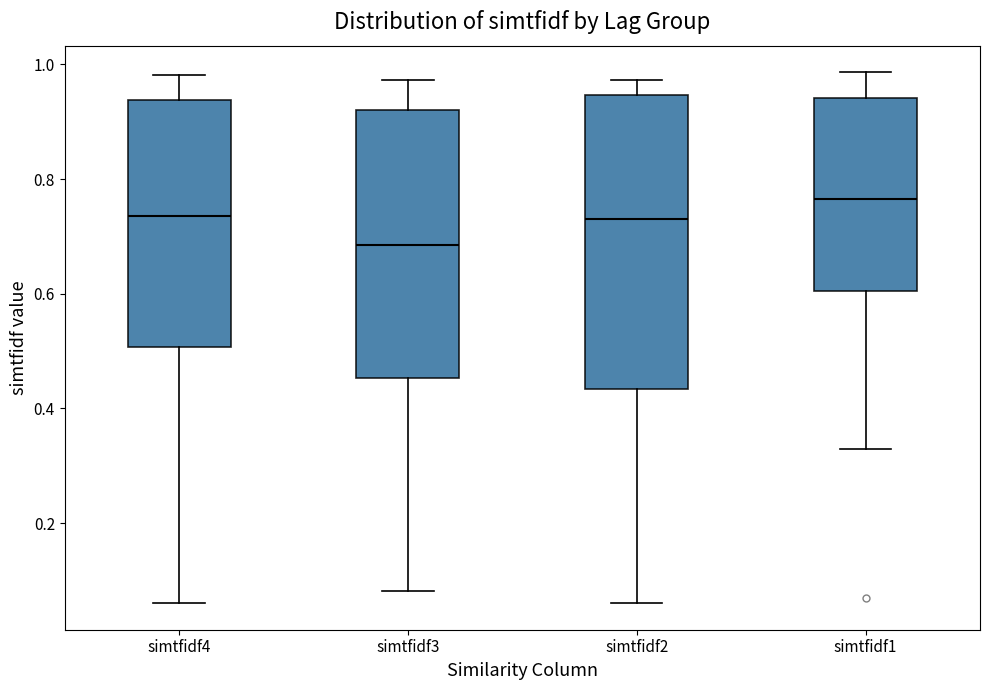

Which box has the lowest median line?

simtfidf3